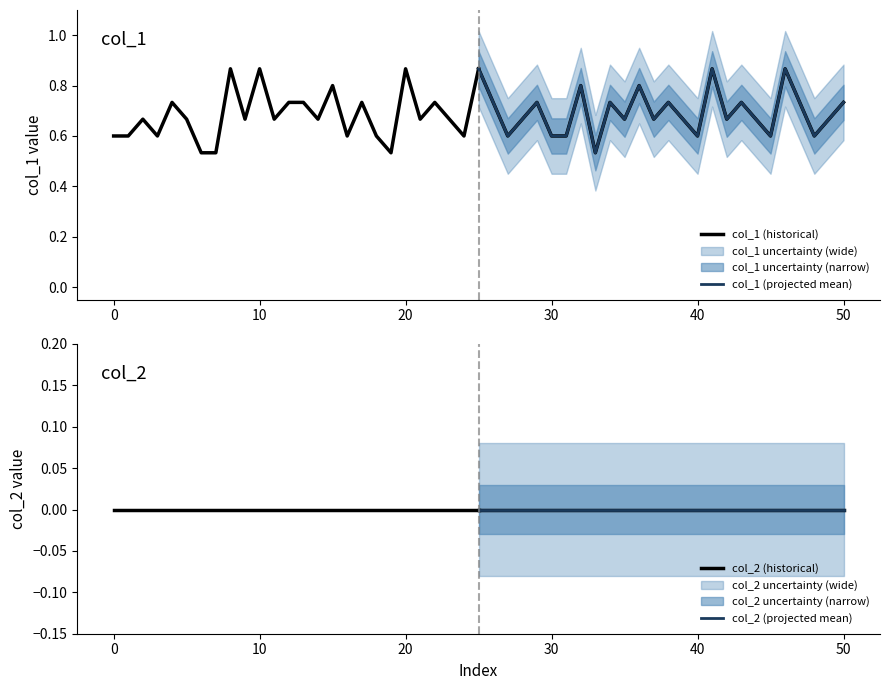

Which series has the widest spread of values?

col_1 (historical)